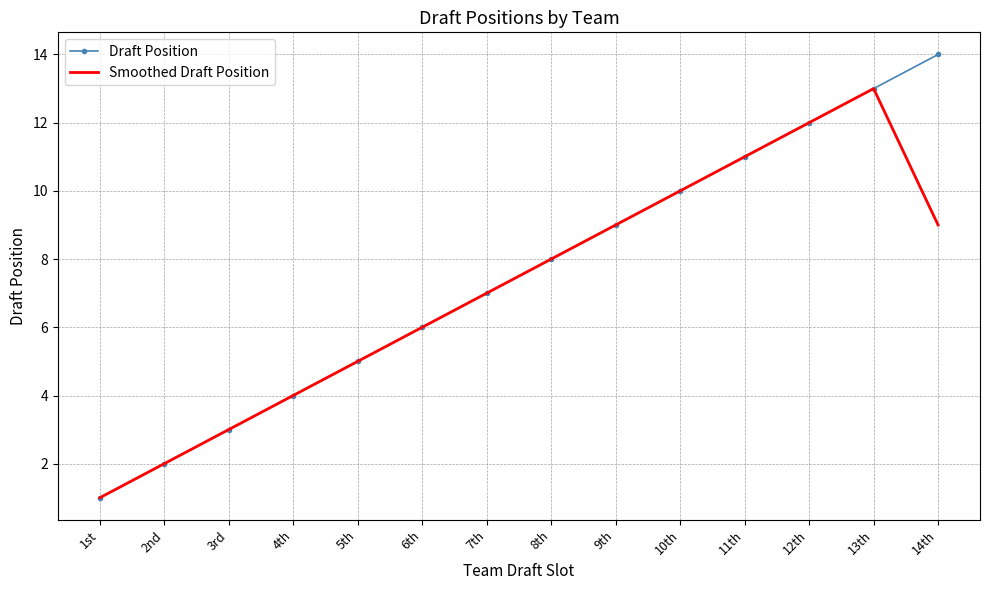

The Smoothed Draft Position series shows 1.0 at 1st. True or false?

True